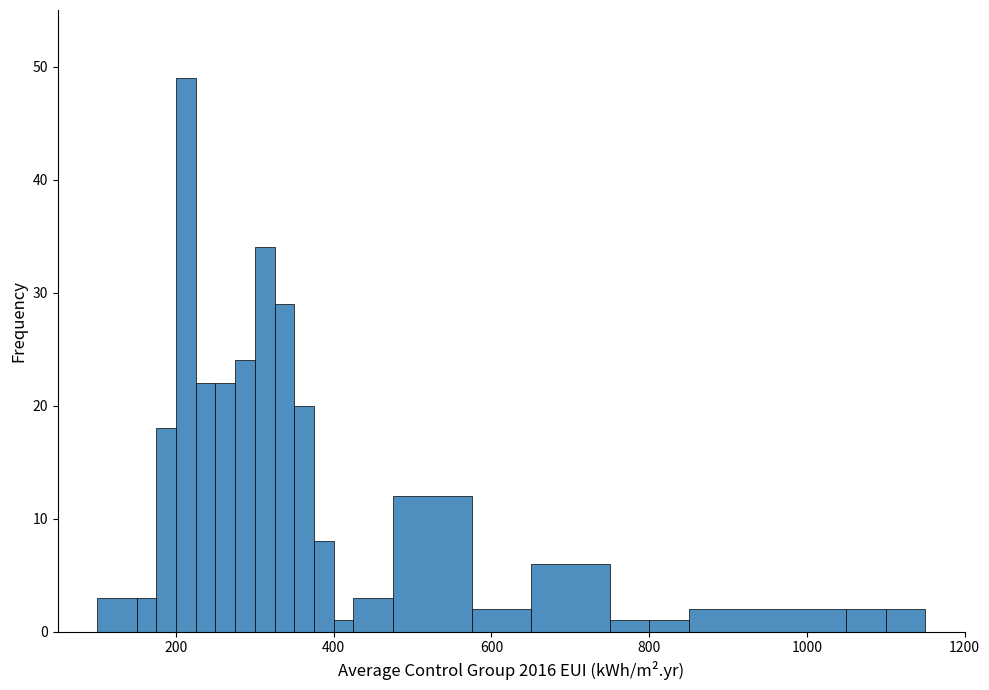

Around what value on the x-axis is the tallest bar? Give the approximate position of its centre, as read against the axis.

220